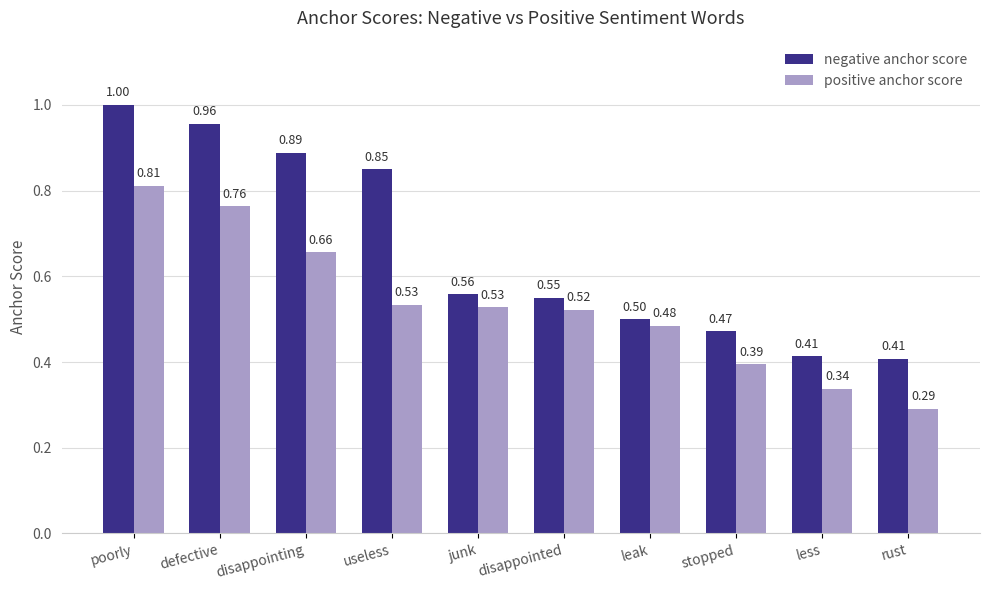

What is the value of the positive anchor score bar at the 4th from the left?

0.5